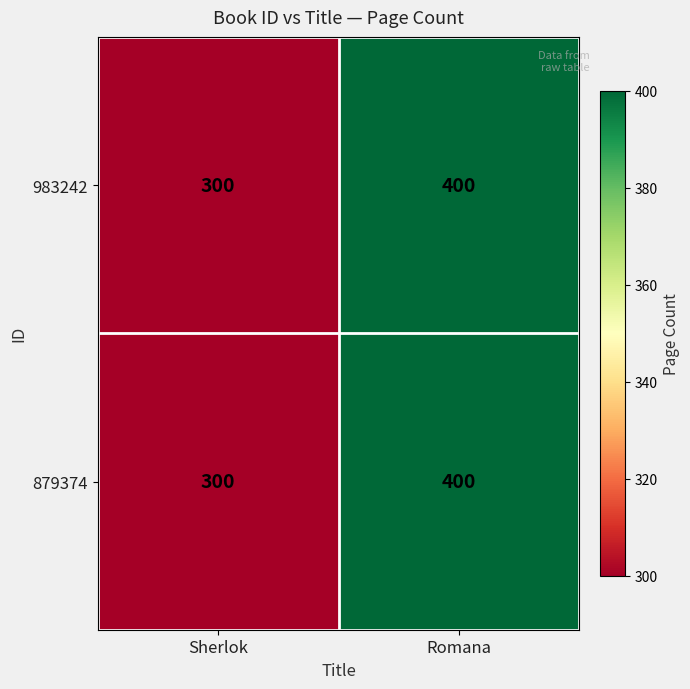

Which category has the highest value across all series?

Romana